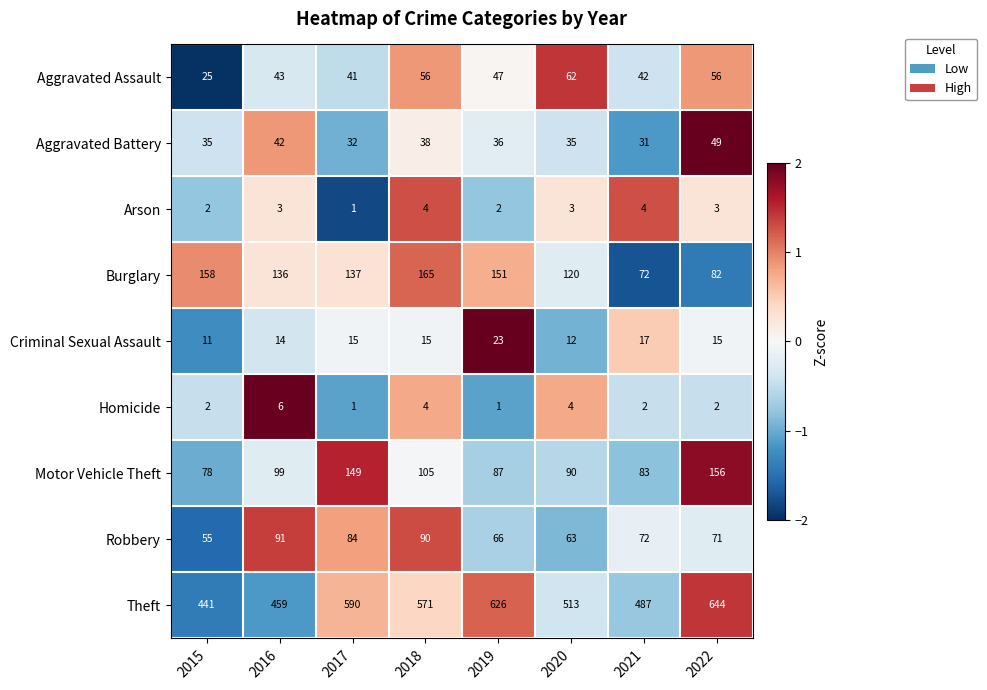

Which series has the largest range (max minus min)?

Theft